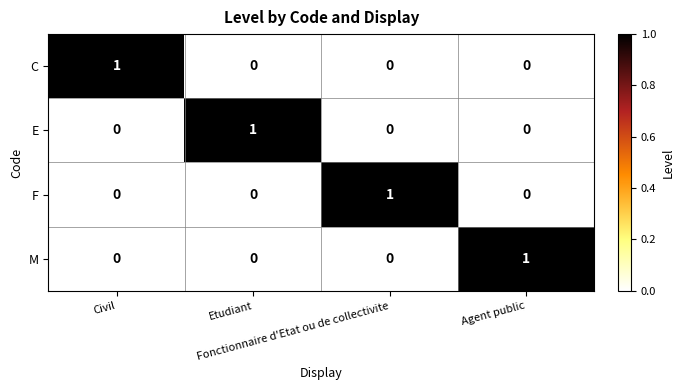

At how many categories does at least one series exceed 0?

4